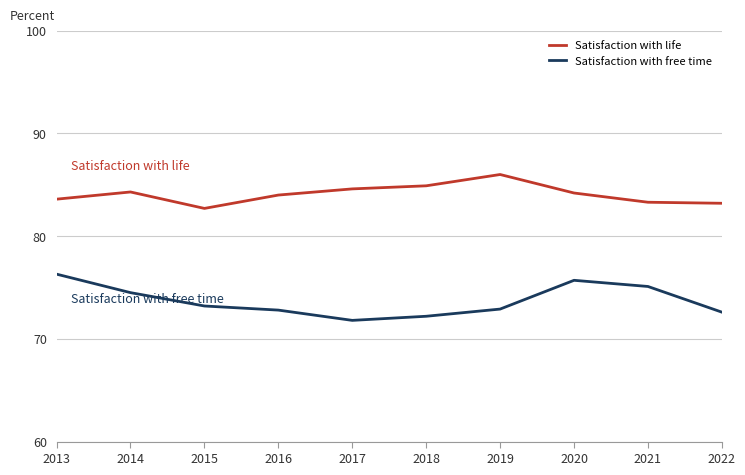

Which category has the highest value in the Satisfaction with life series?

2019